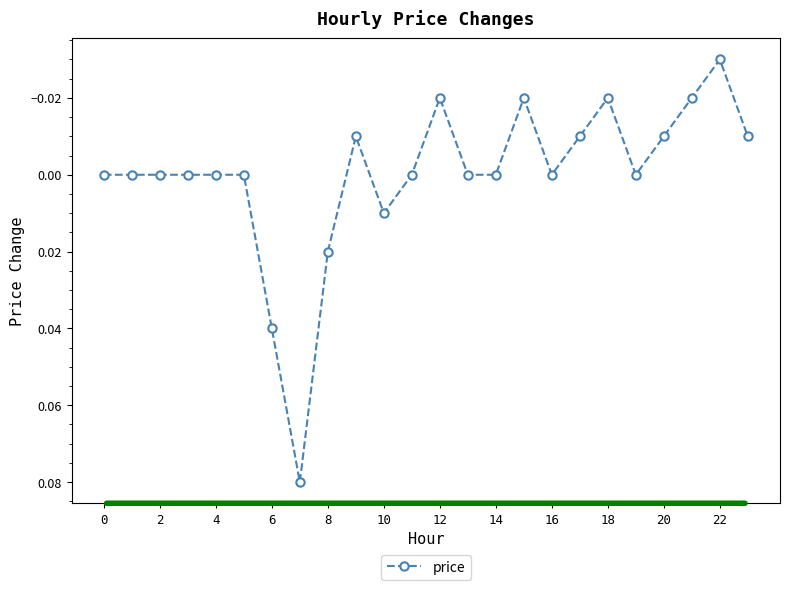

True or false: the data has more than 1 interior local peaks.

True